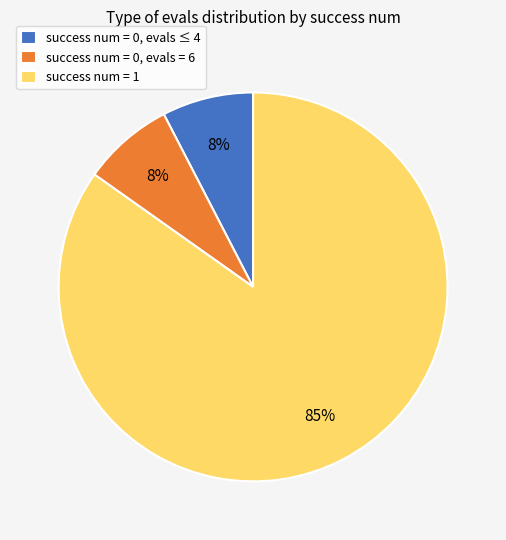

To the nearest percent, what is the average slice percentage?

33%